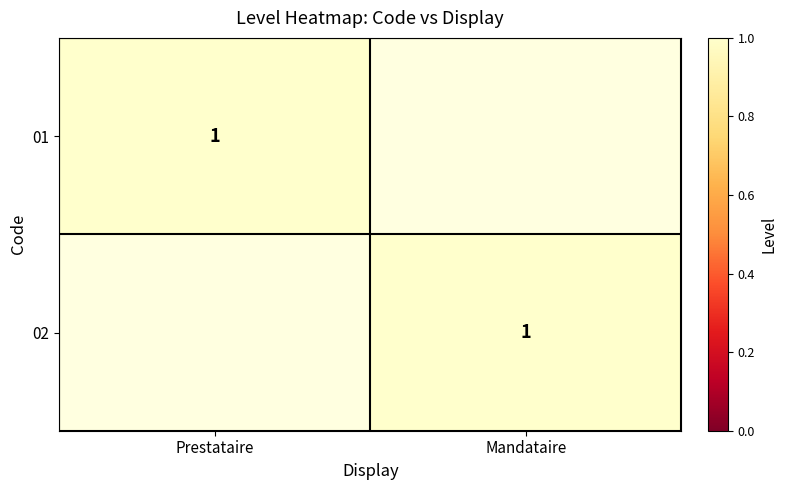

True or false: 01 has a value of 2 at Prestataire.

False